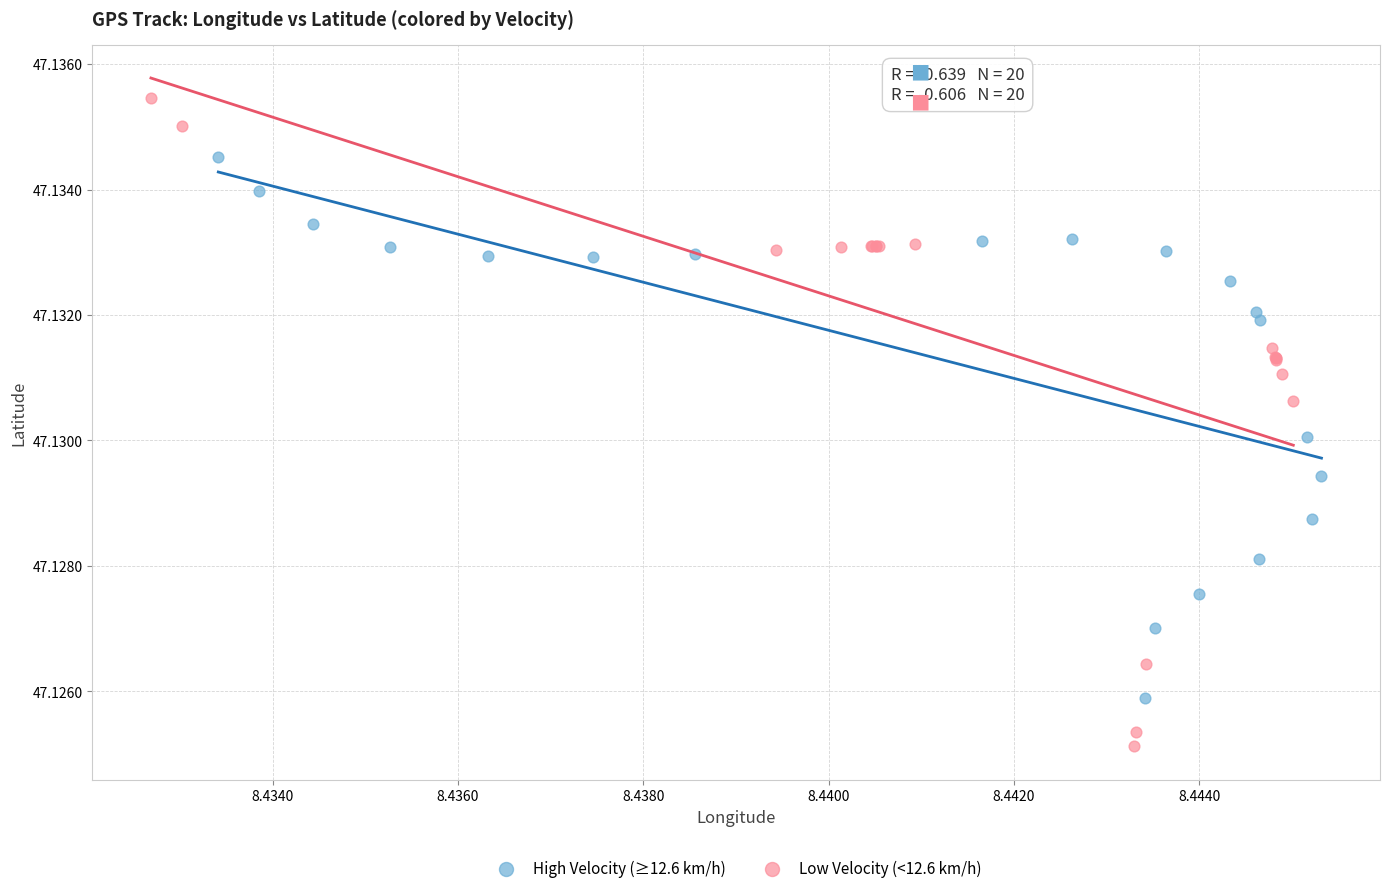

Which series contains the highest Y value?

Low Velocity (<12.6 km/h)